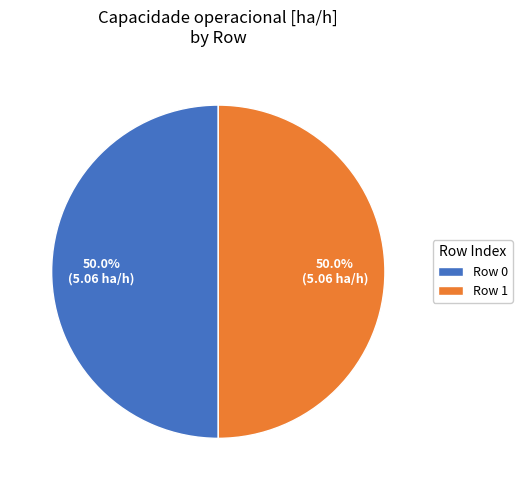

Approximately how many times larger is the value at Row 0 compared to Row 1?

1.0